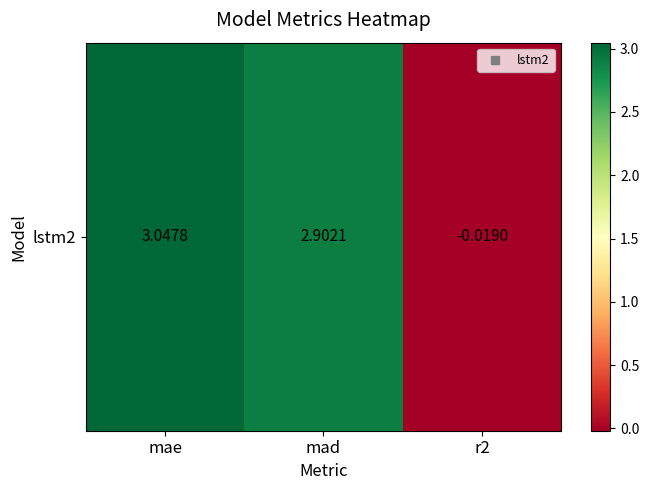

How many values are below 2?

1